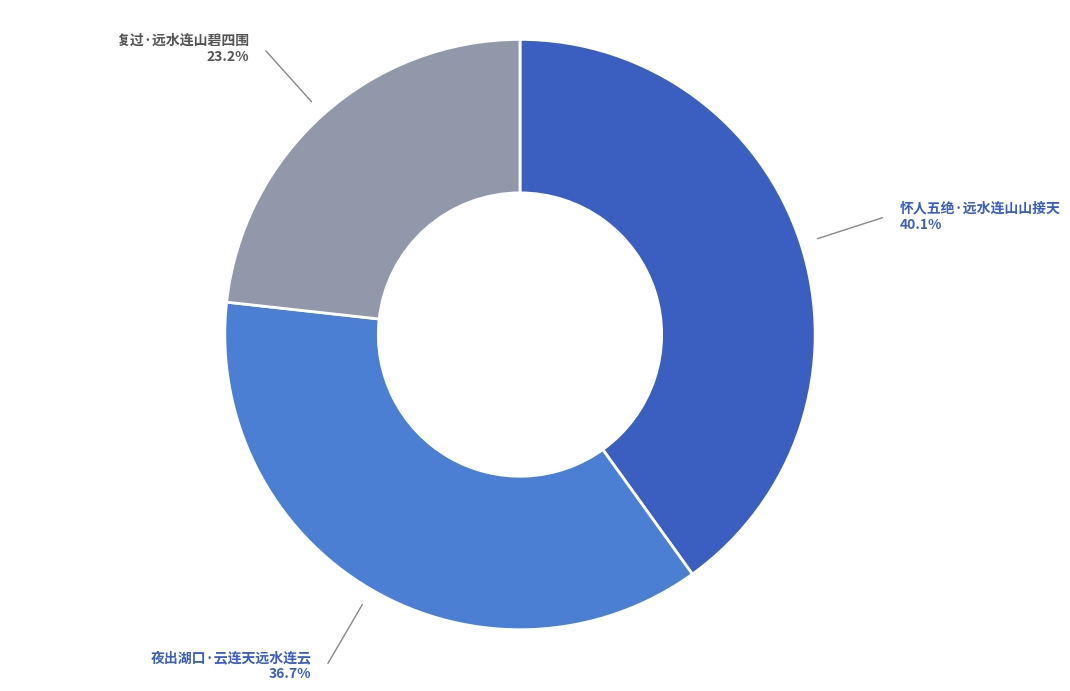

How many segments does this pie chart have?

3